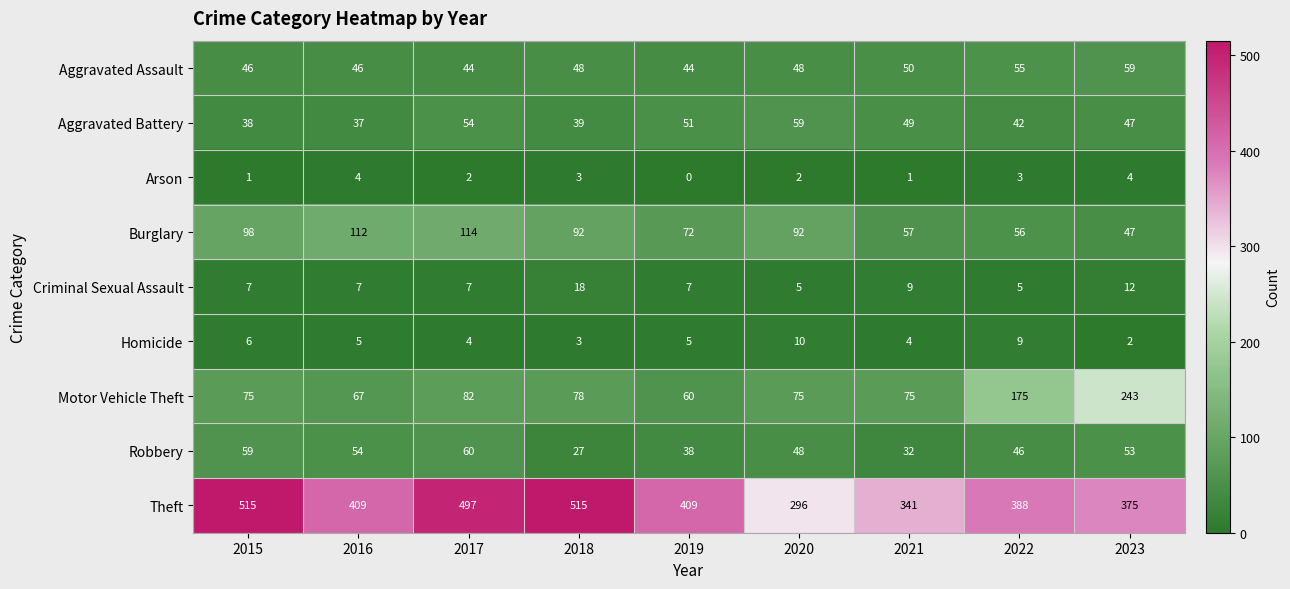

At 2019, list the series in order from largest to smallest.

Theft, Burglary, Motor Vehicle Theft, Aggravated Battery, Aggravated Assault, Robbery, Criminal Sexual Assault, Homicide, Arson